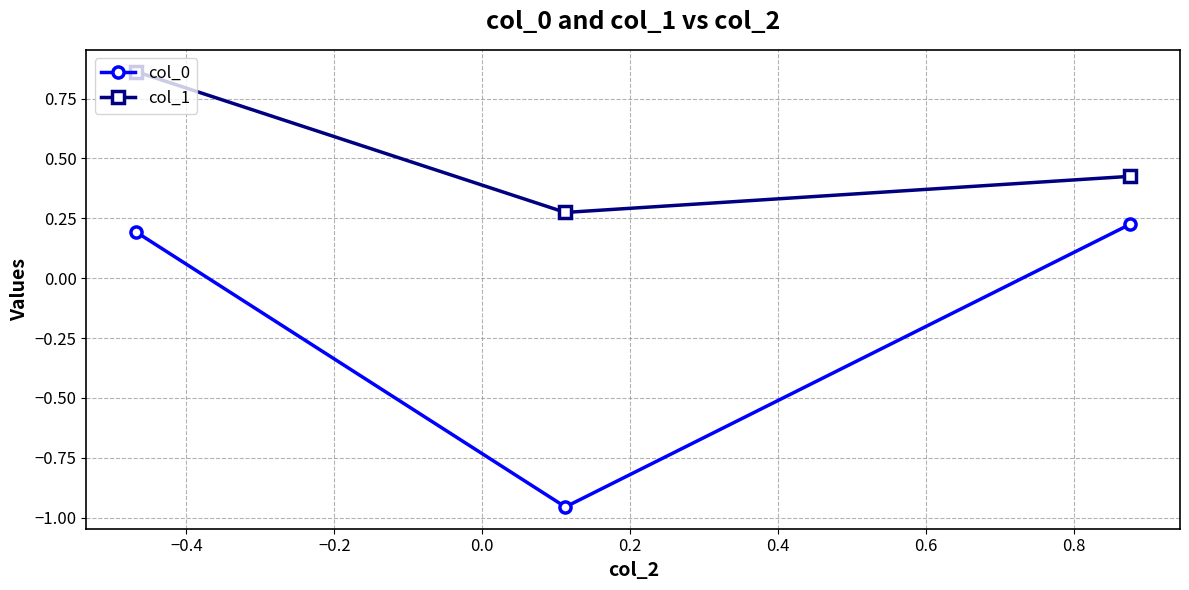

Which series has the widest spread of values?

col_0